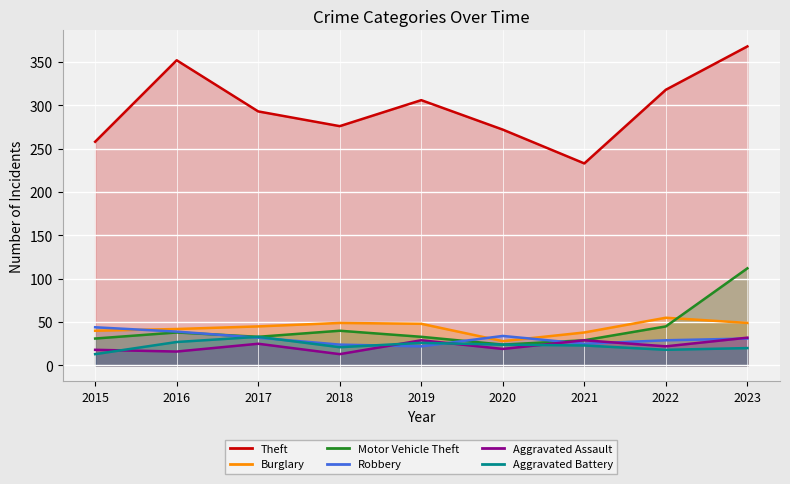

Which series has the largest range (max minus min)?

Theft